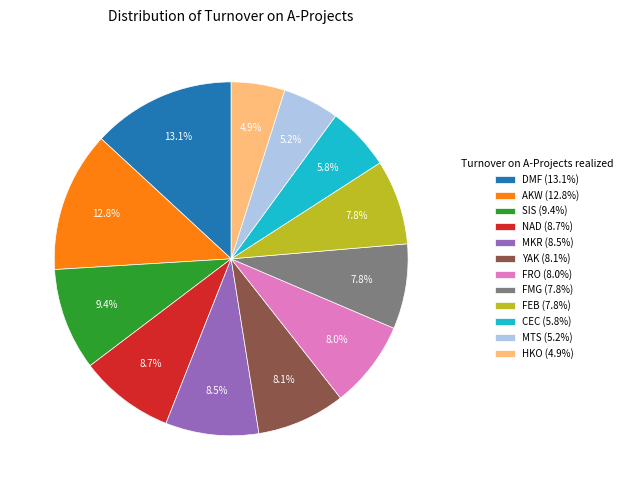

Do FMG and MKR together represent more than half of the pie?

No